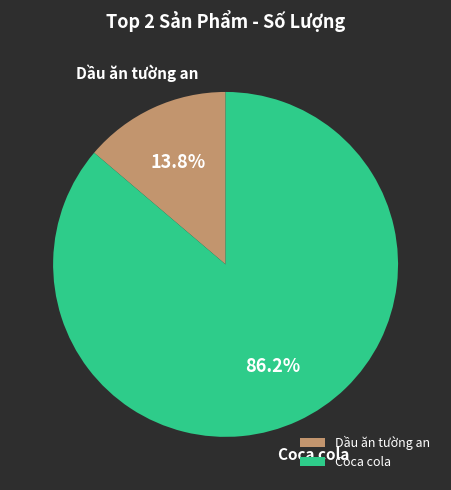

Which slice is the largest?

Coca cola